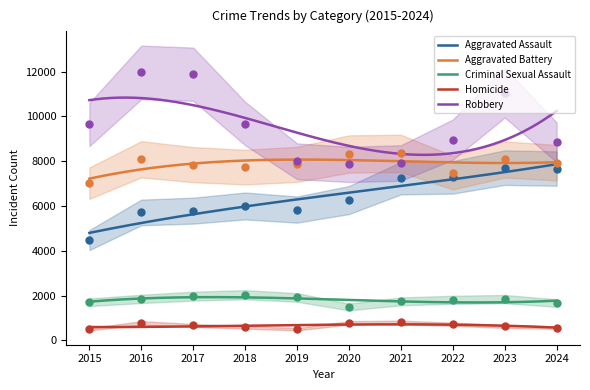

Is the value of Criminal Sexual Assault at 2023 greater than the value of Aggravated Assault at 2024?

No